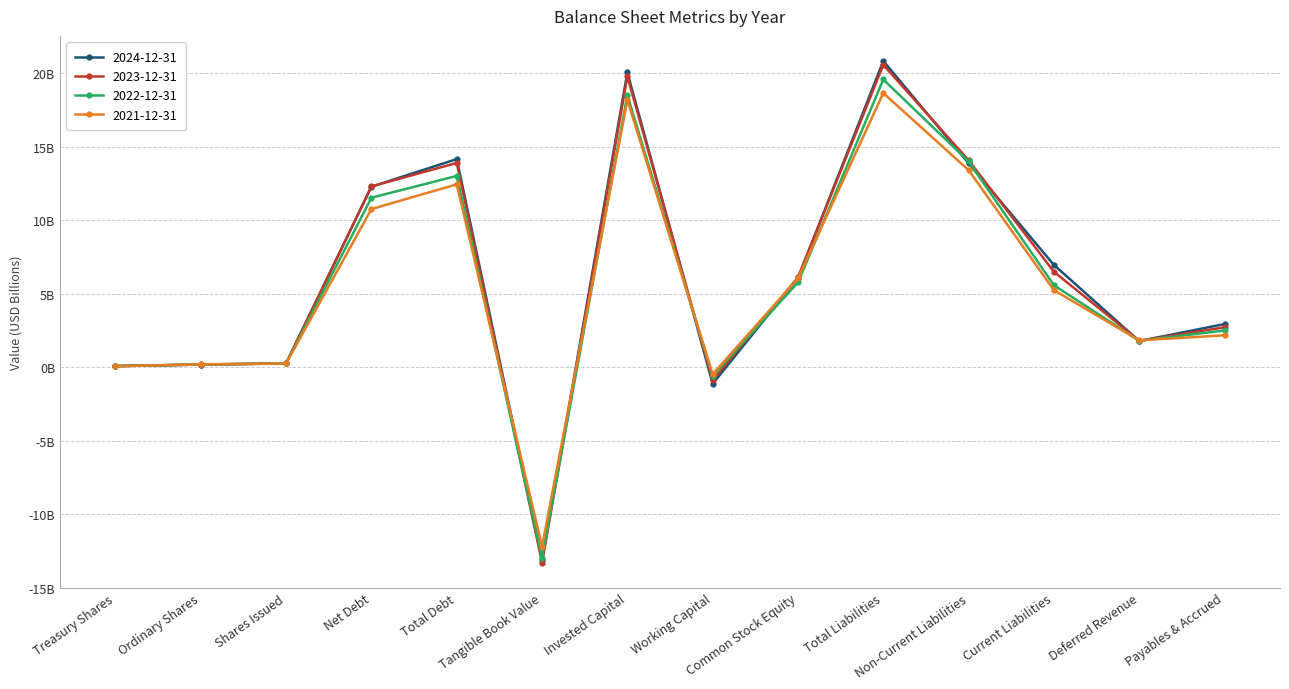

True or false: 2021-12-31 has more than 1 interior local peaks.

True